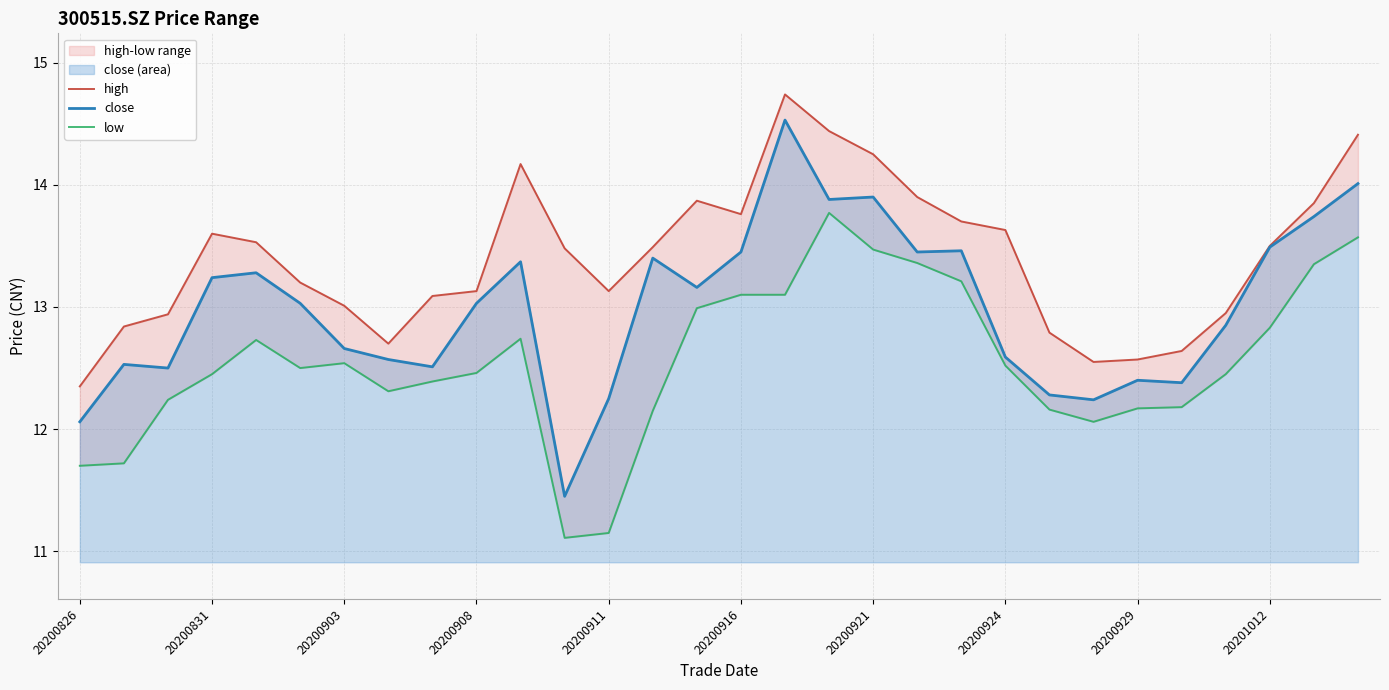

List the series in order of their overall mean, lowest first.

low, close, high